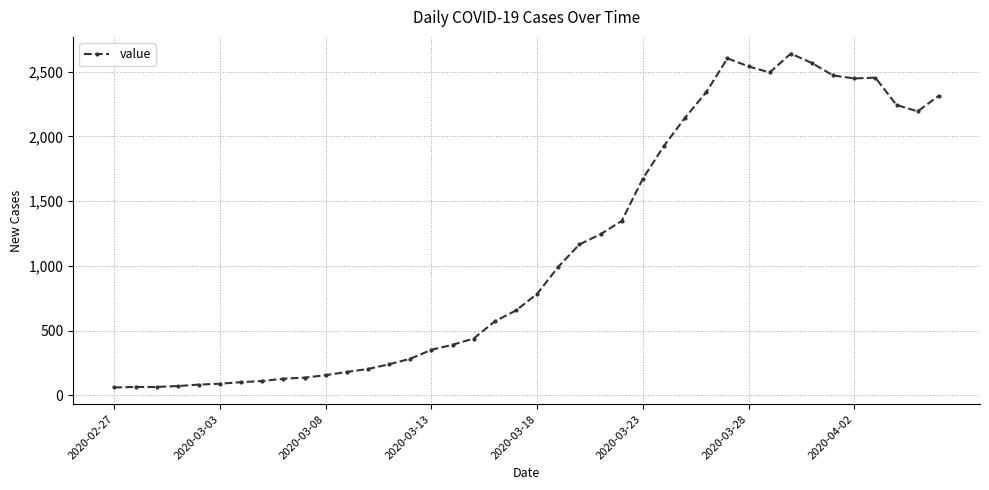

What is the difference between the maximum and minimum values?

2579